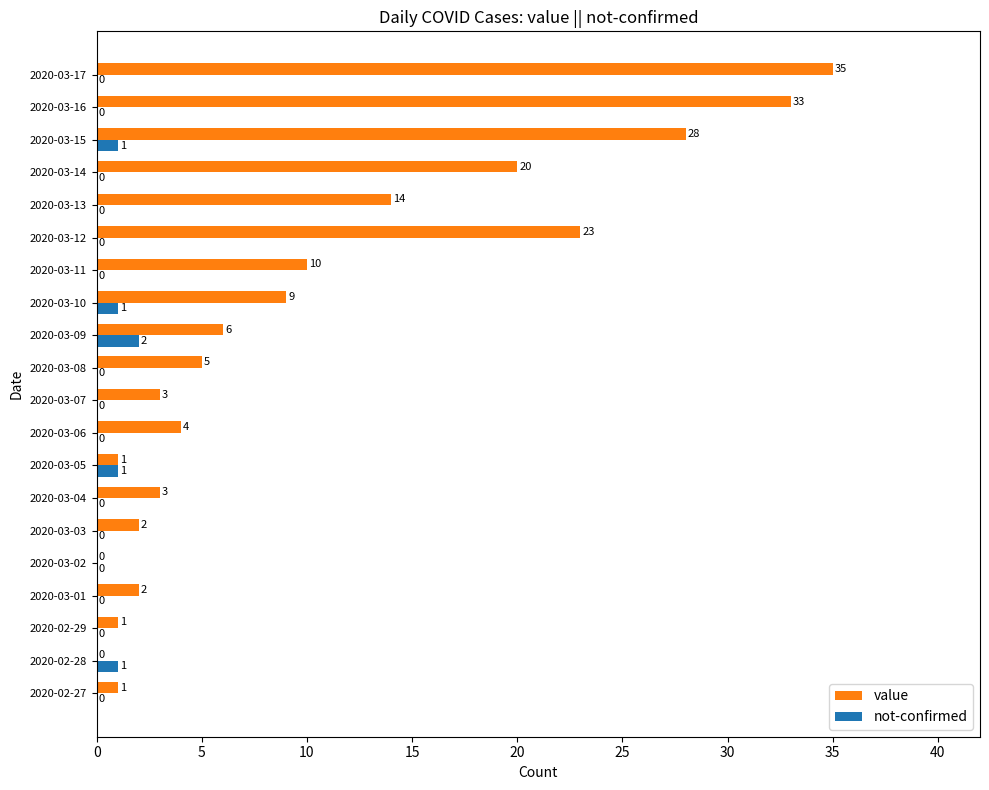

True or false: value has a value of 9 at 2020-03-10.

True